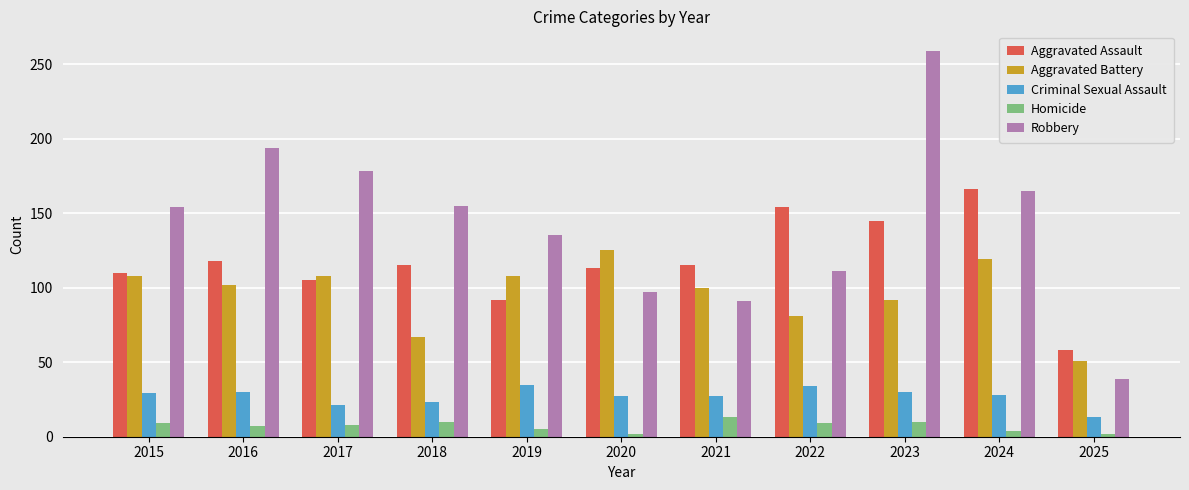

What is the value of the Criminal Sexual Assault bar at the 1st from the left?

29